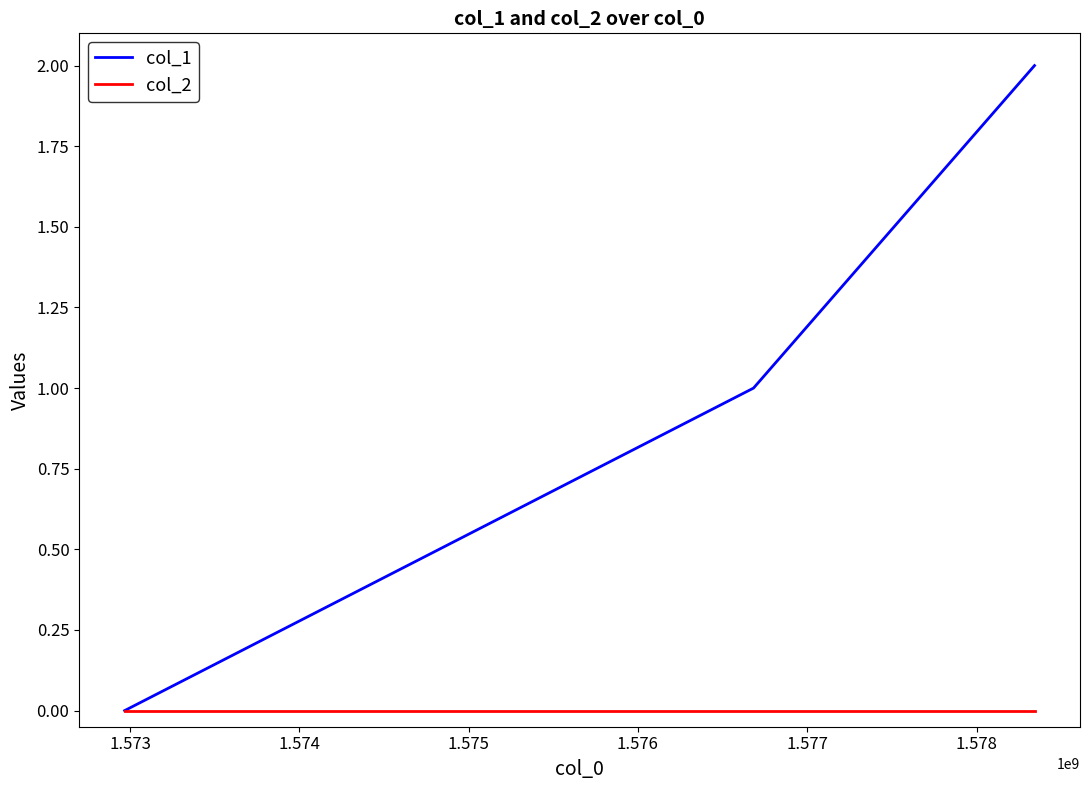

How many values in the col_1 series are below 1?

1